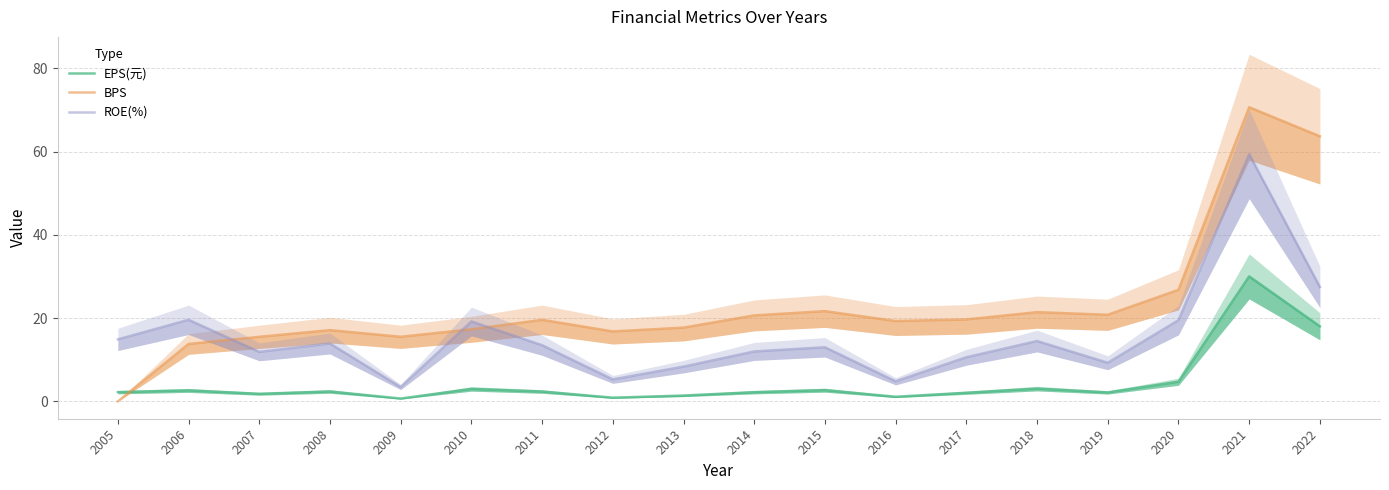

How many data points does each series have?

18